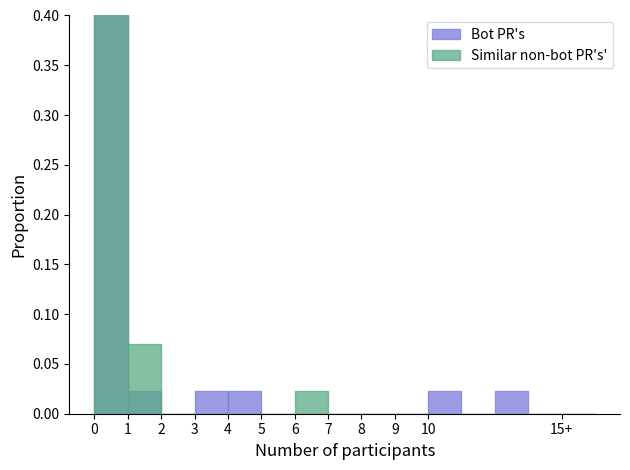

What position from the right is 2?

13